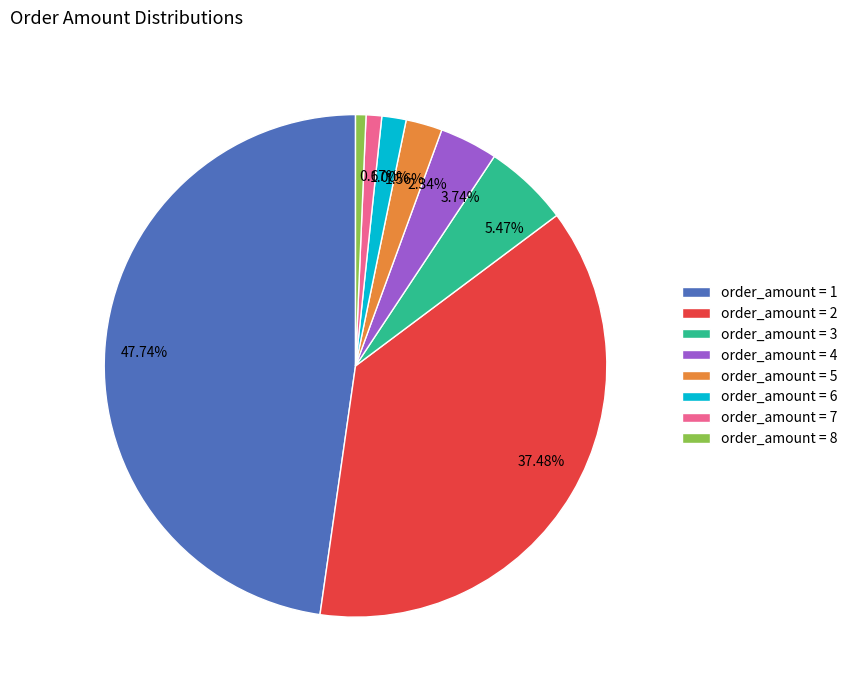

Between 37.48% and 47.74%, which is larger?

47.74%